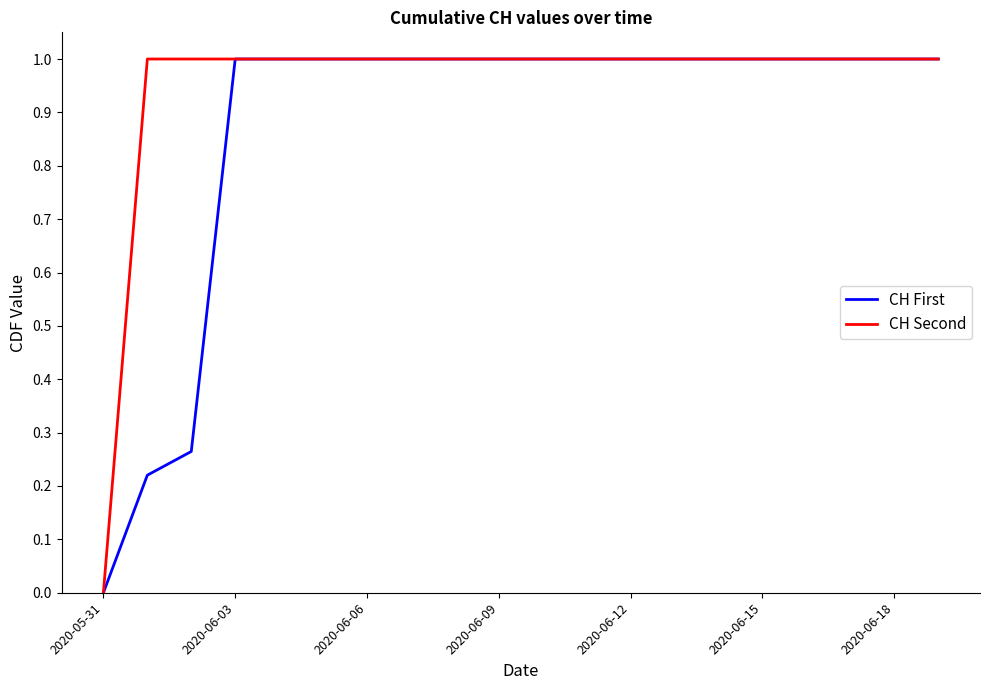

Which series has the largest total across all categories?

CH Second